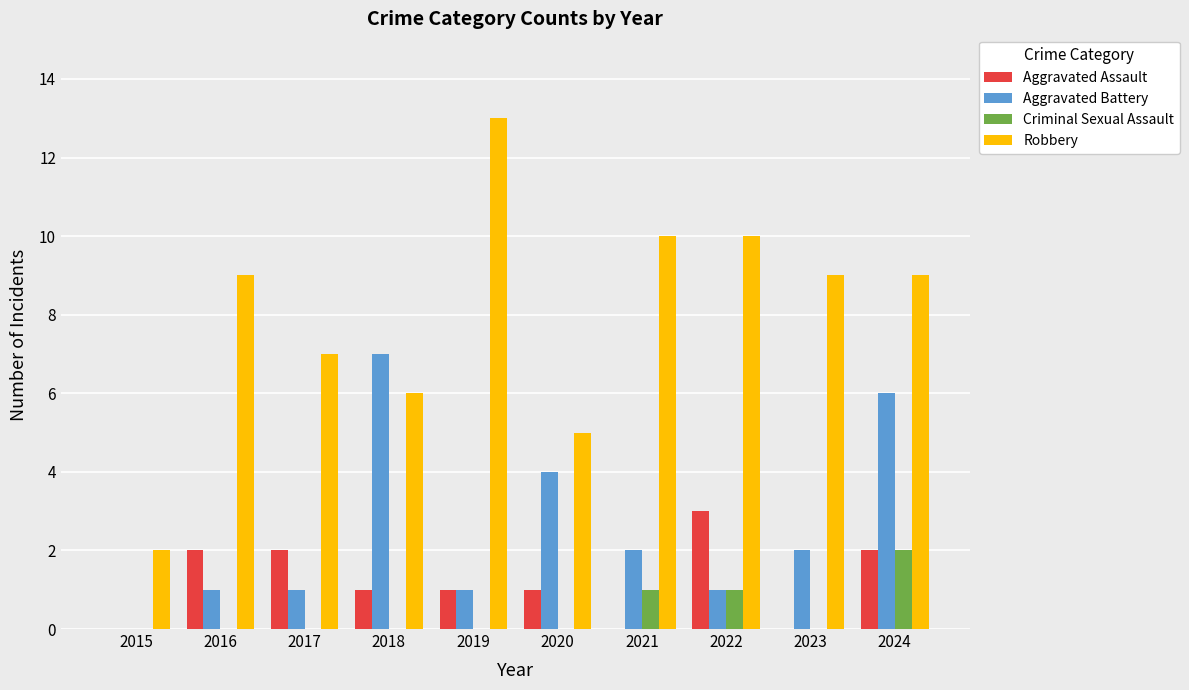

Is it true that Aggravated Battery equals 2 at 2023?

True